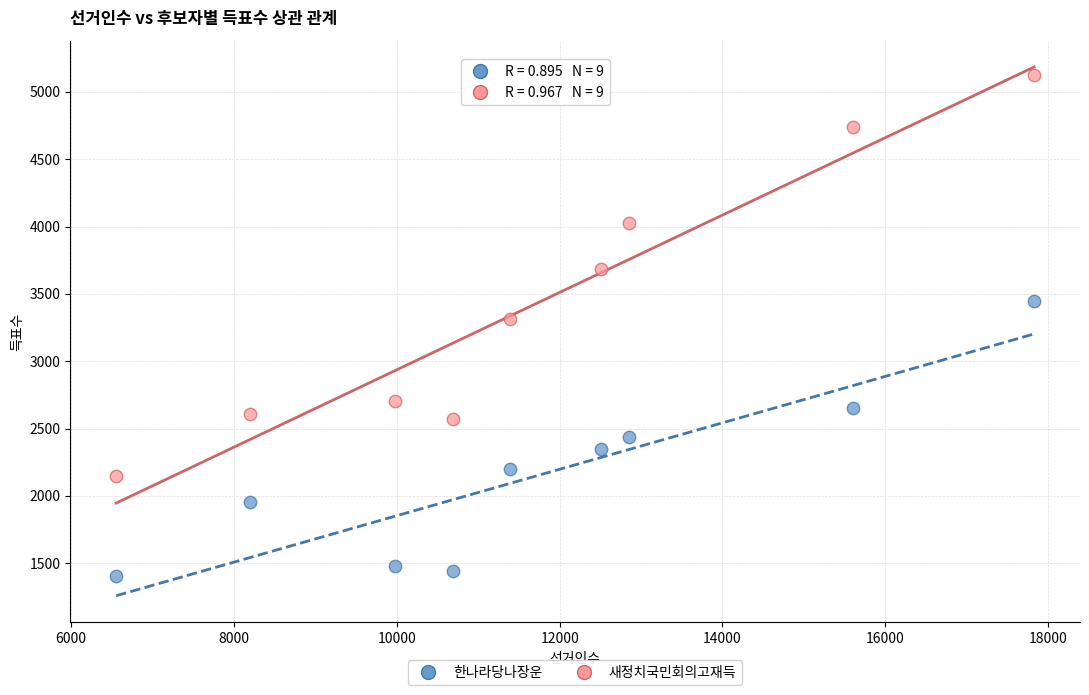

What are all the series names shown in the legend?

한나라당나장운, 새정치국민회의고재득